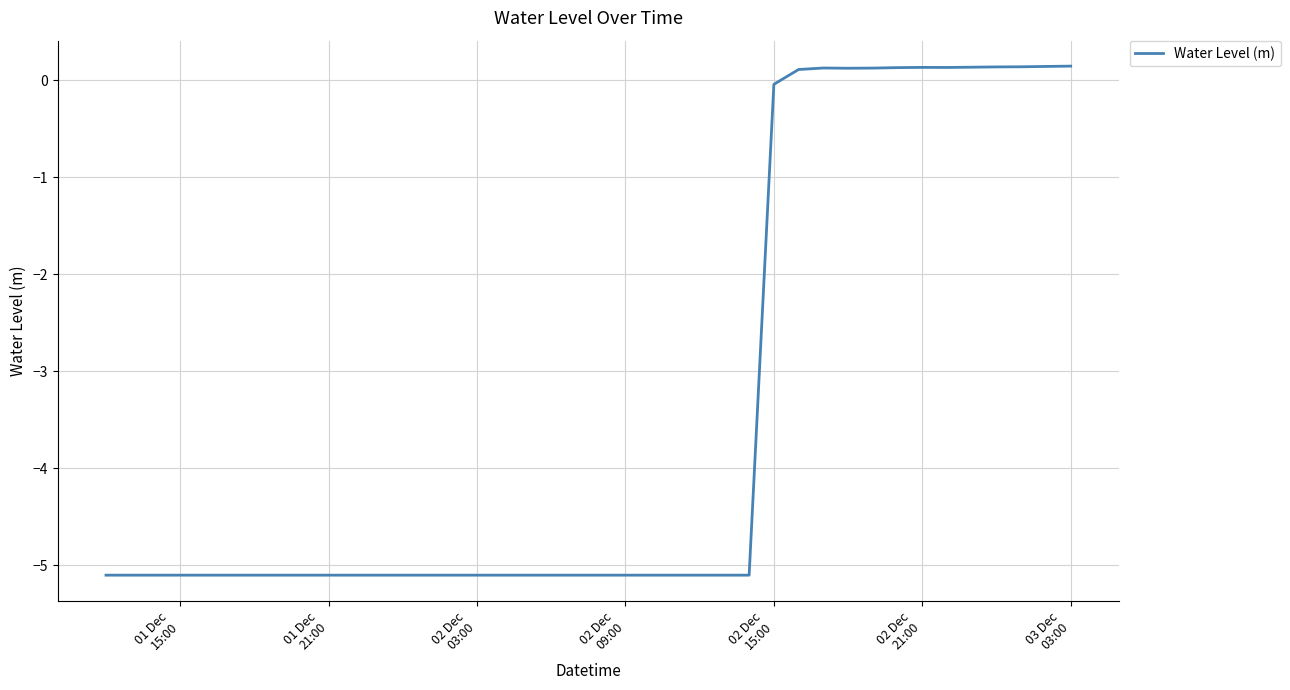

What is the smallest value displayed?

-5.1